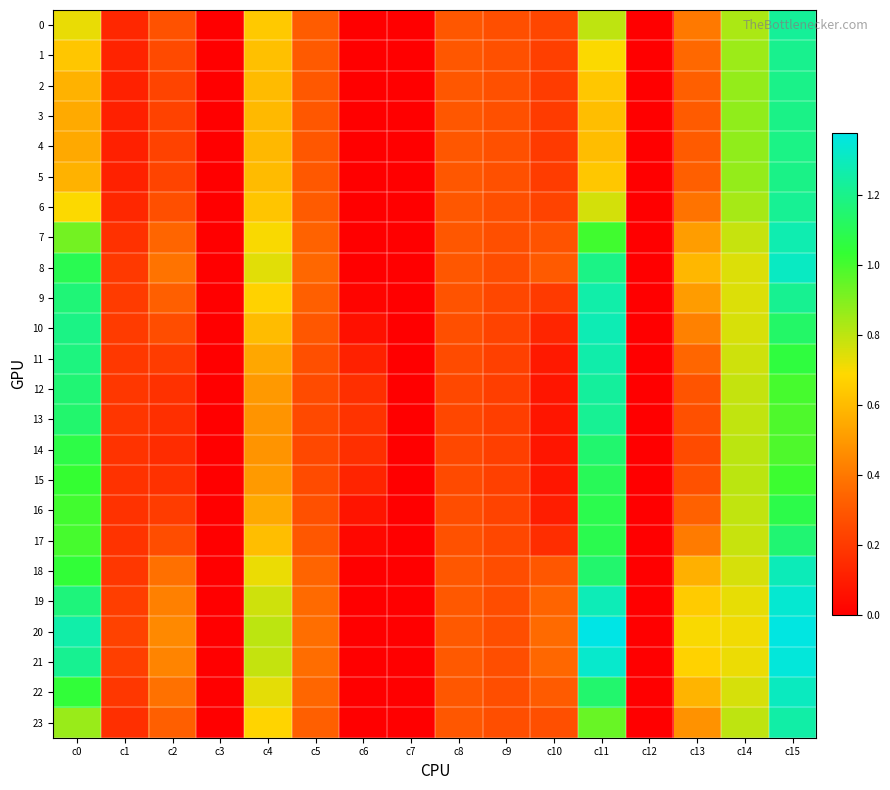

Which has a higher value, c0 or c13?

c0